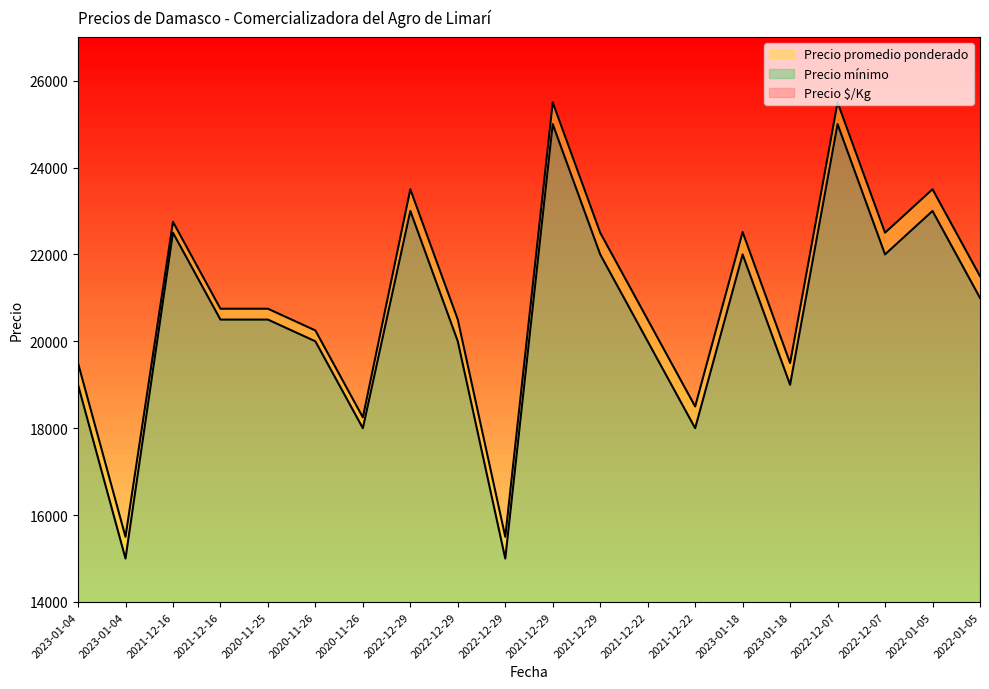

Which series has the largest total across all categories?

Precio promedio ponderado